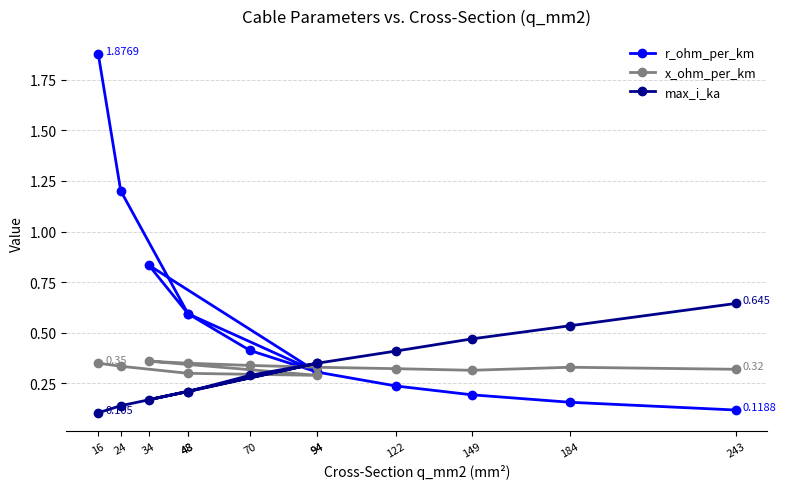

Which has a higher value, 34 or 122?

34